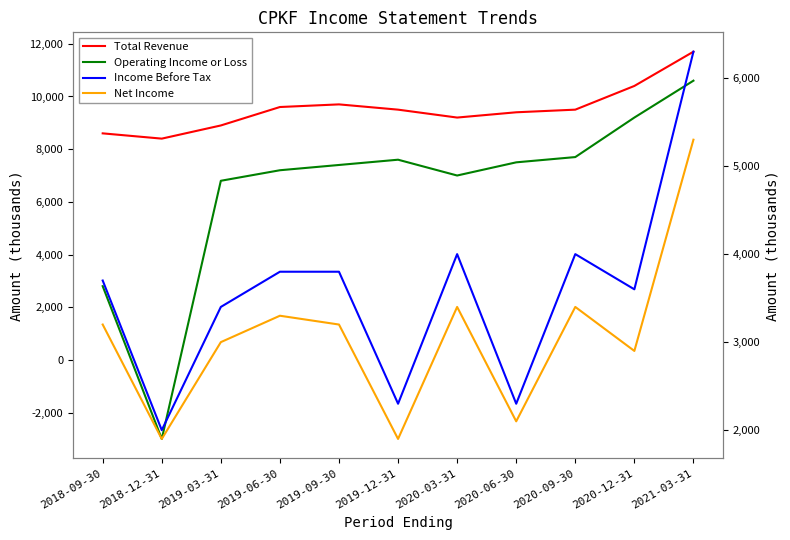

What is the difference between the second highest and minimum values in the Total Revenue series?

2000